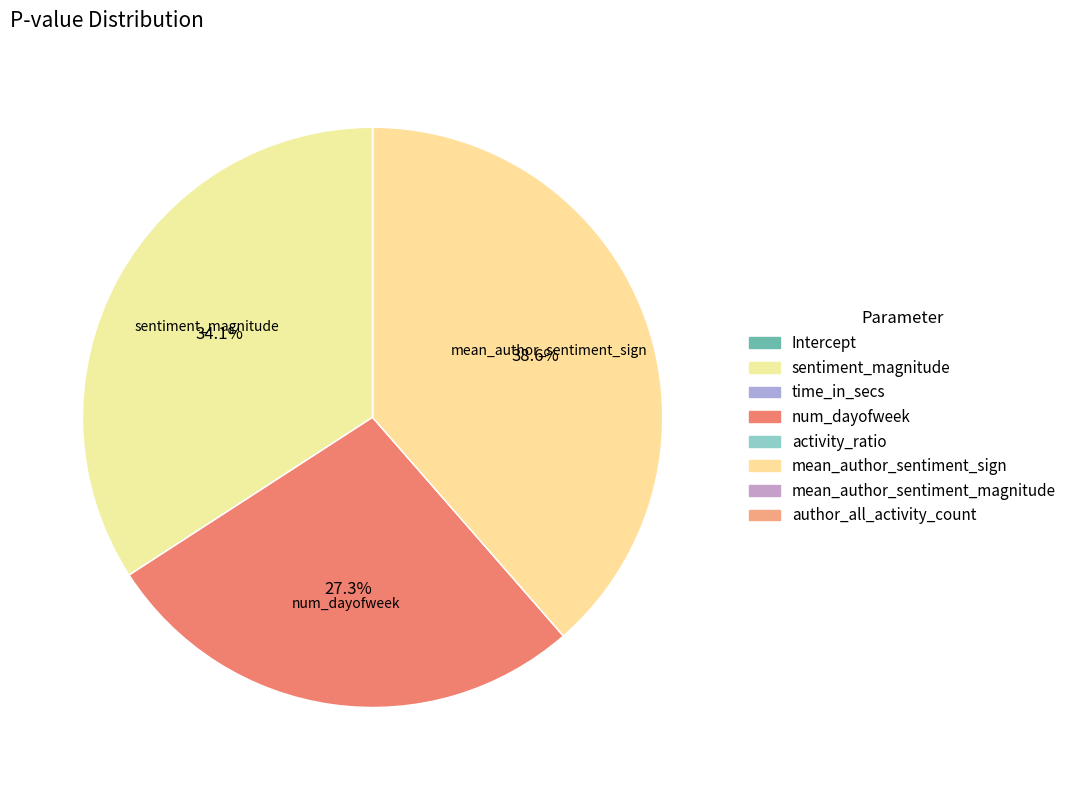

Is it true that sentiment_magnitude is 21% of the pie?

False